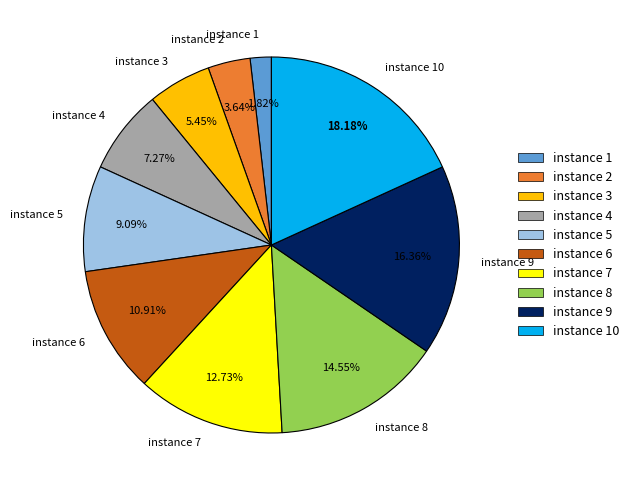

Is the sum of instance 4 and instance 7 greater than half?

No